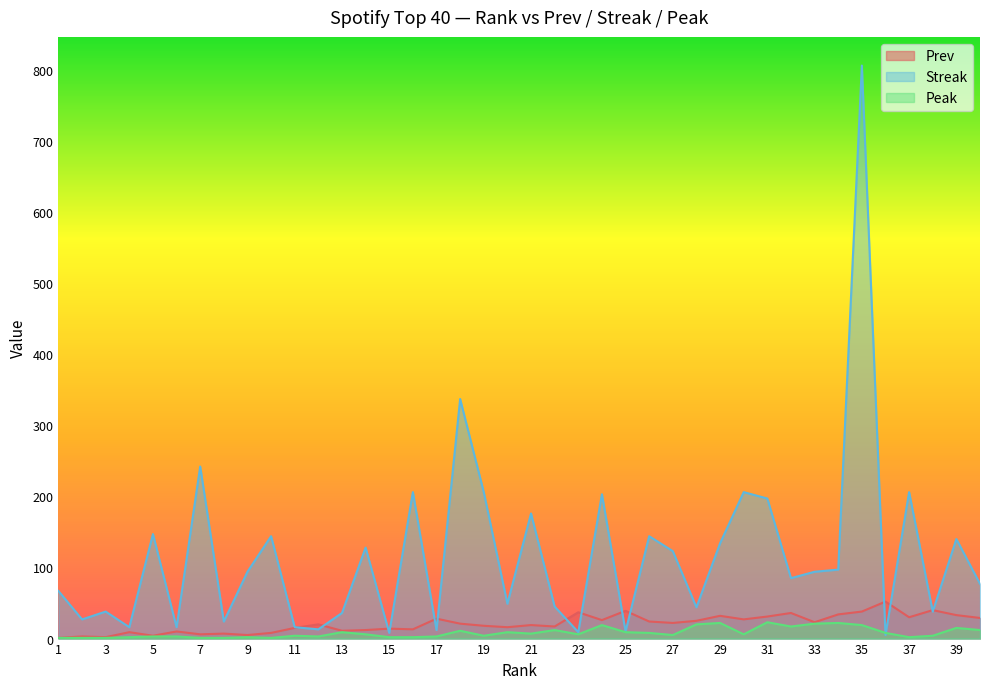

Is it true that Peak equals 2 at 7?

False